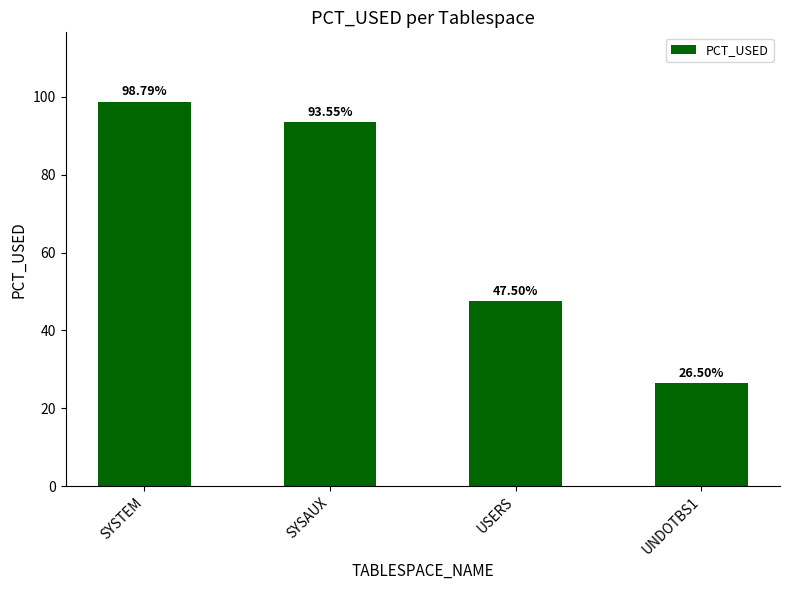

Which category has the highest value across all series?

SYSTEM